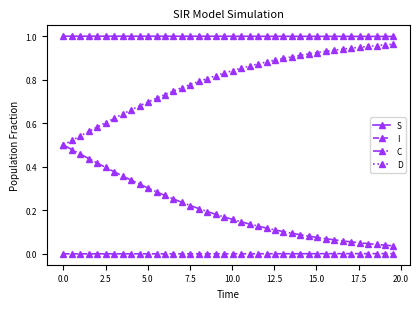

True or false: S and C cross at least once.

False